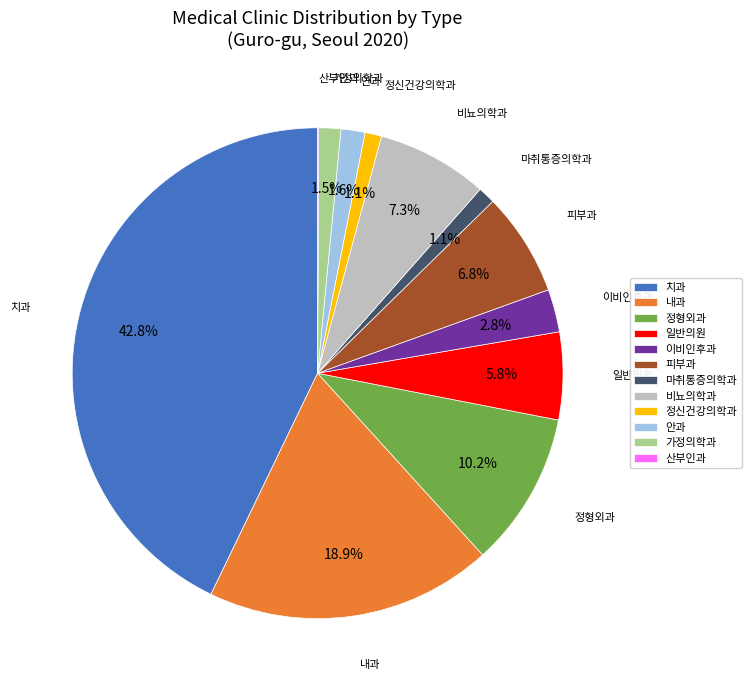

Which slice is the largest?

치과